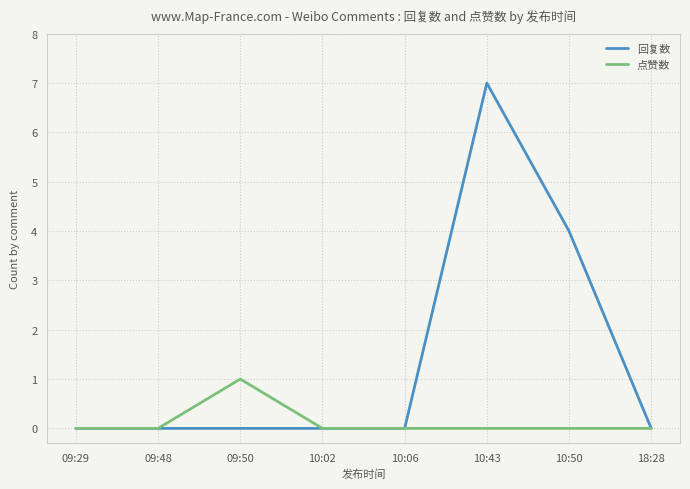

Rank the series by their maximum value, from lowest to highest.

点赞数, 回复数